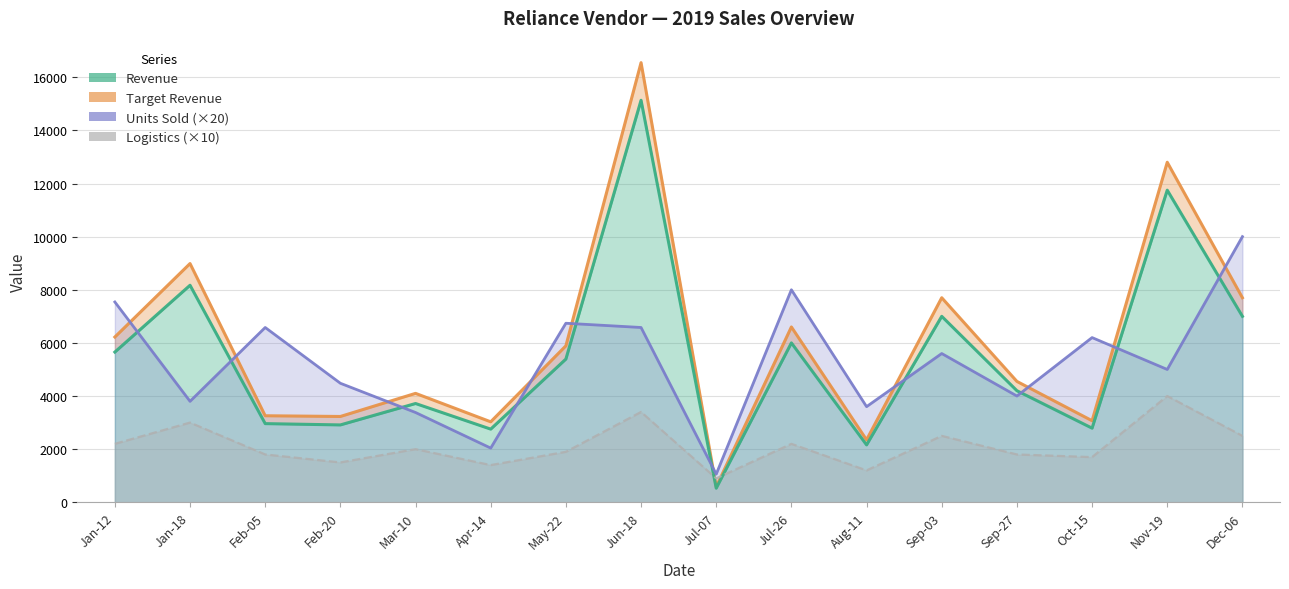

How many values in the Logistics (×10) series exceed 2000?

7